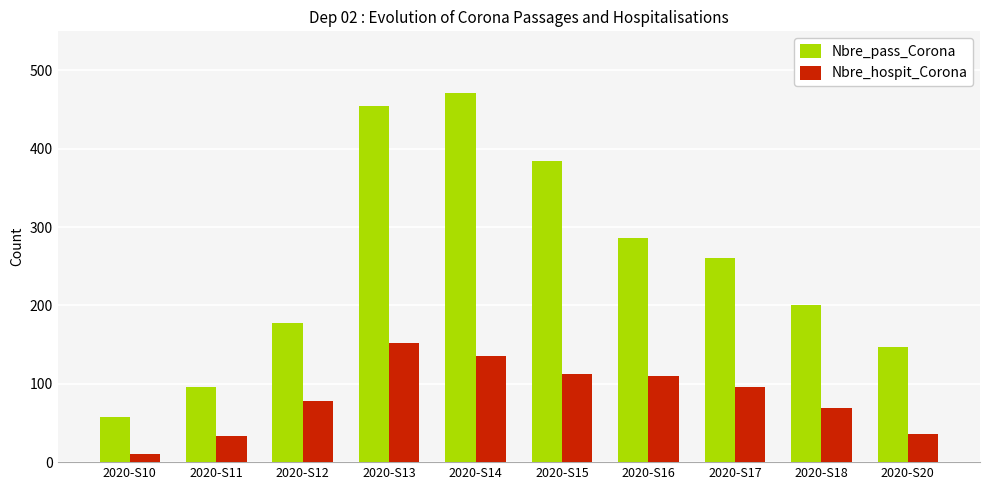

Rank the series by their average value, from lowest to highest.

Nbre_hospit_Corona, Nbre_pass_Corona